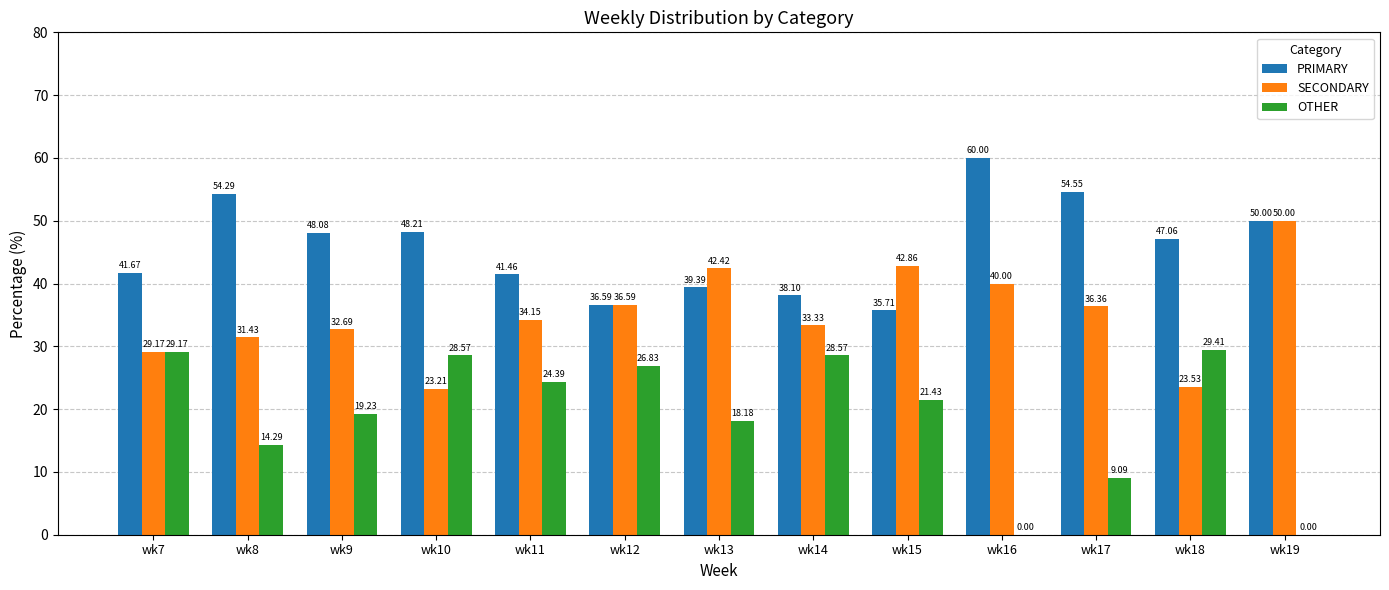

Which series has the widest spread of values?

OTHER